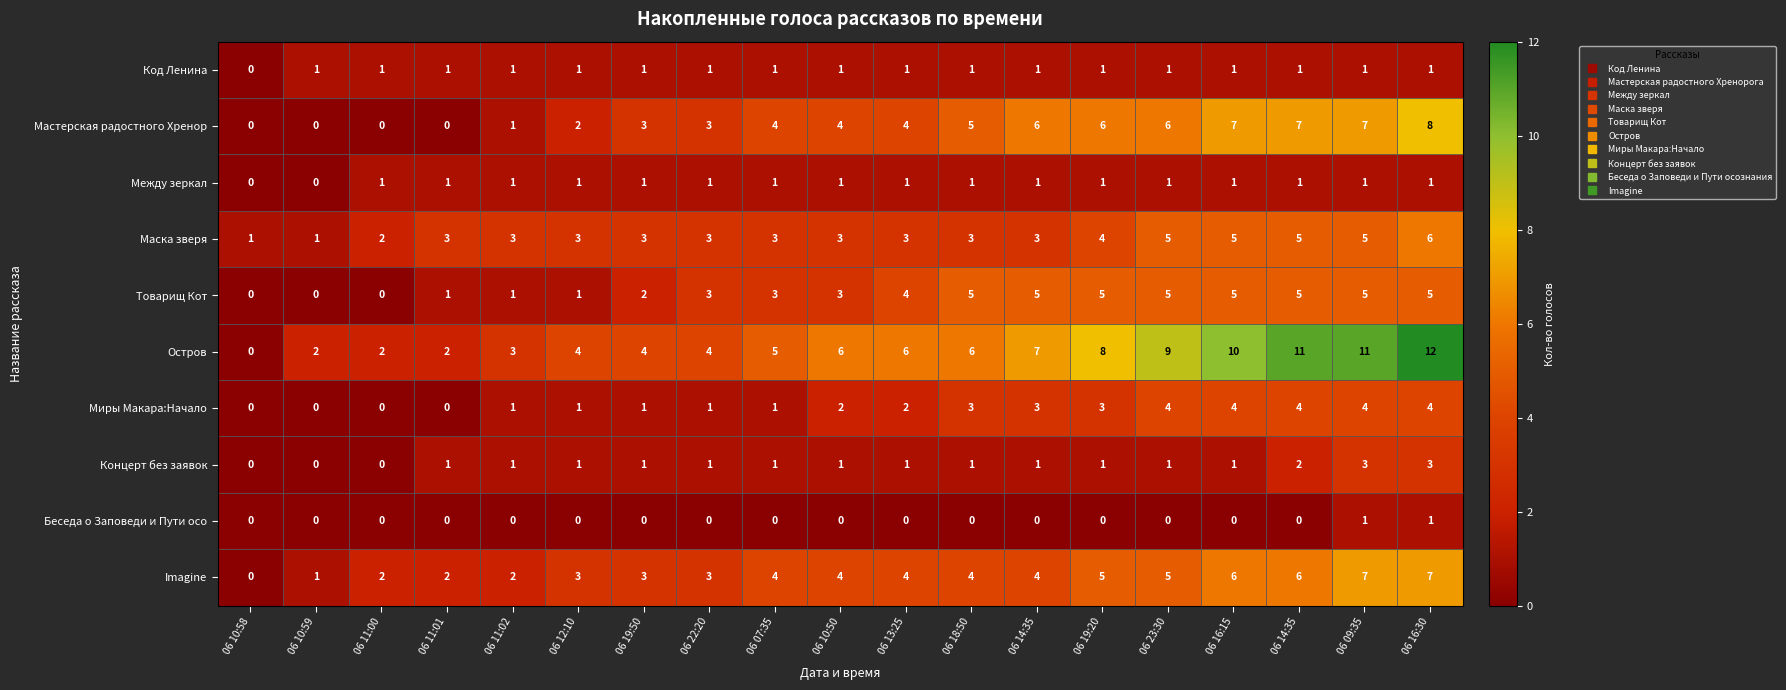

Which category has the lowest value across all series?

06 10:58